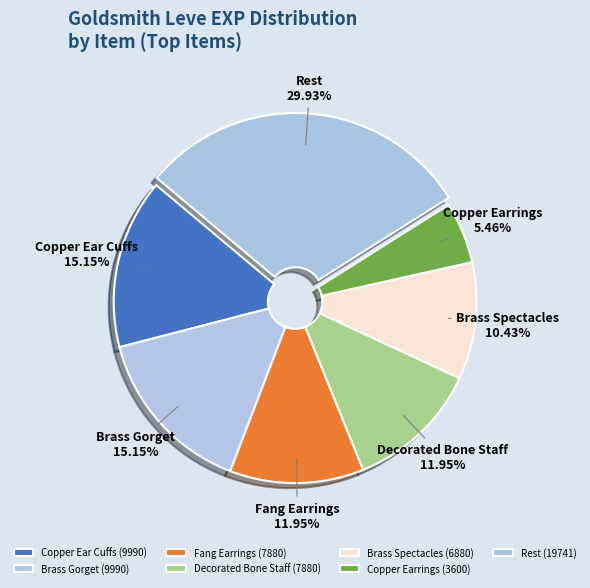

Approximately how many times larger is the value at Brass Gorget compared to Copper Earrings?

2.8